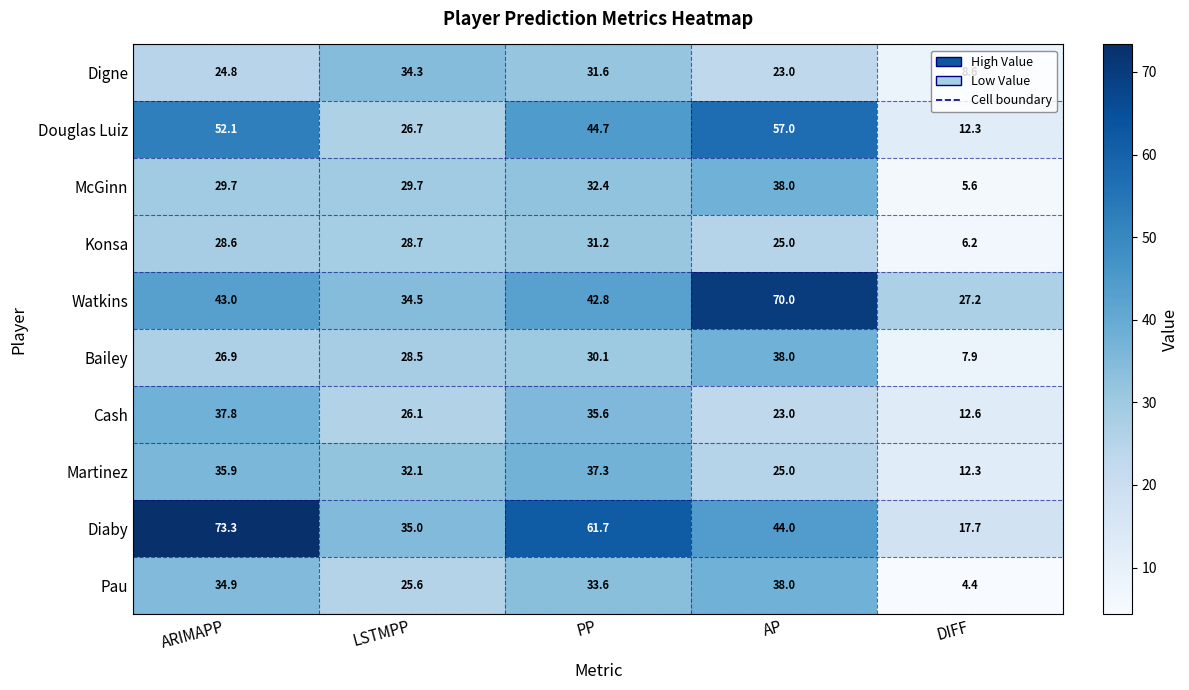

At how many categories does at least one series exceed 38?

3